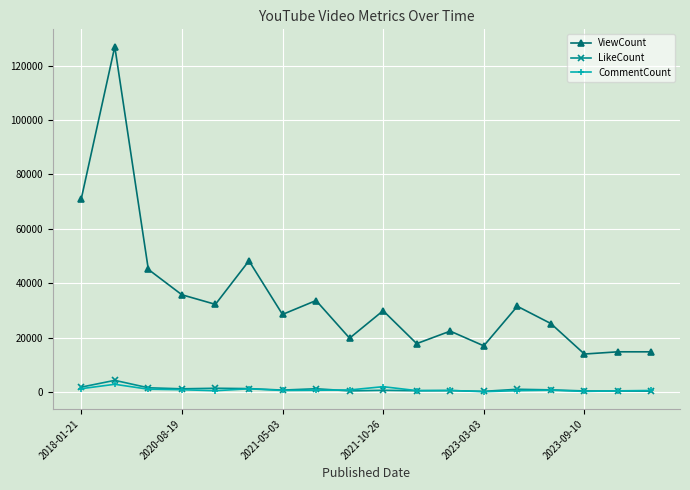

Which series has the widest spread of values?

ViewCount